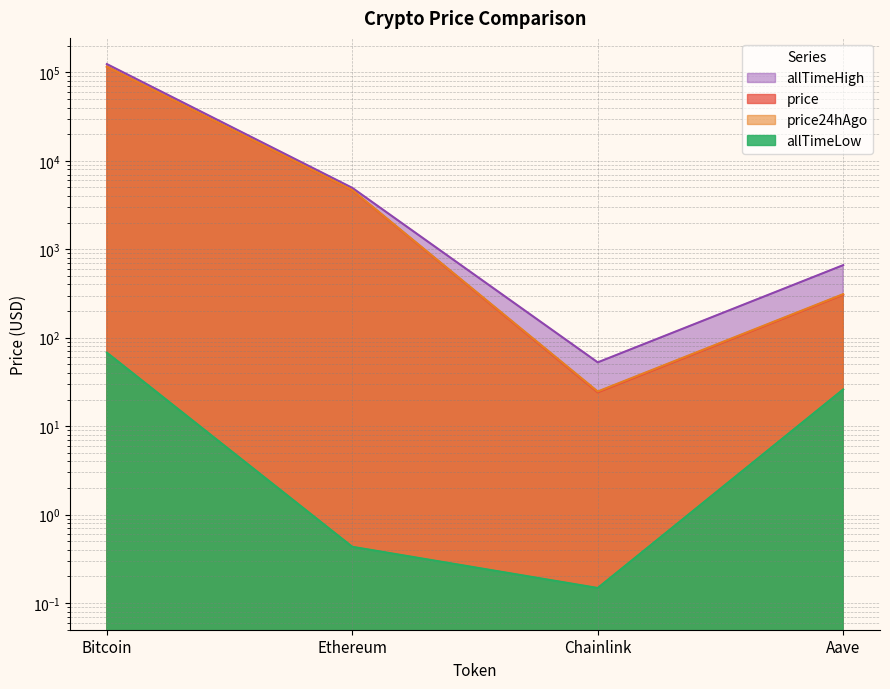

In price24hAgo, how many points are lower than both neighbors (excluding endpoints)?

1